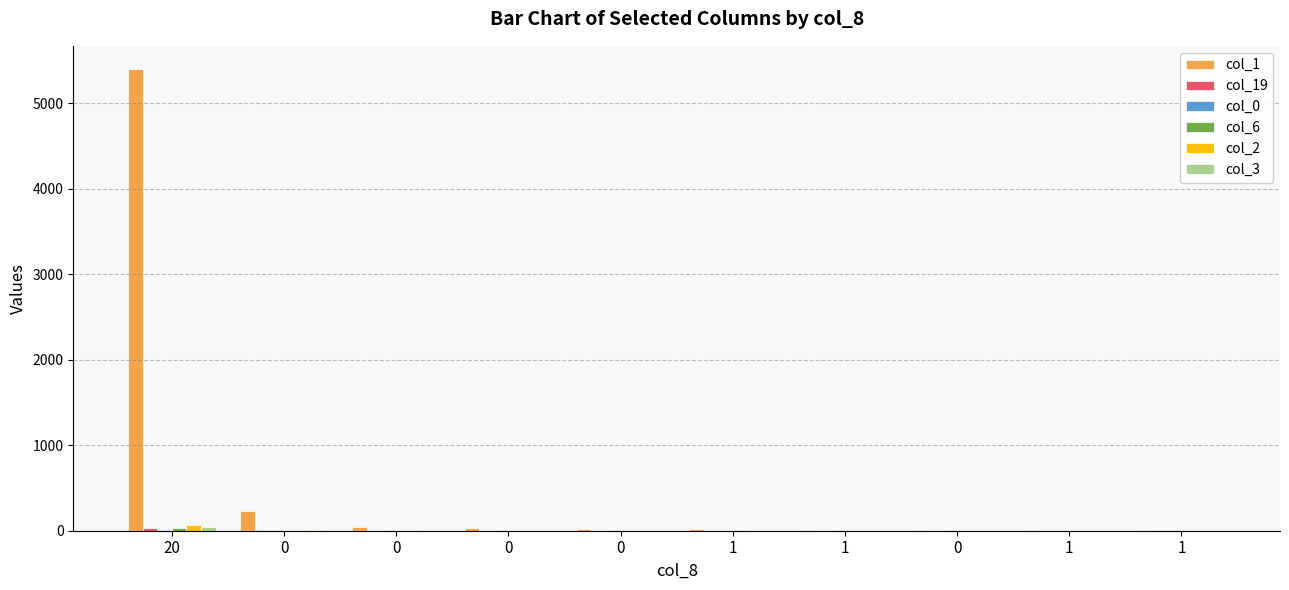

Are the bars horizontal?

No